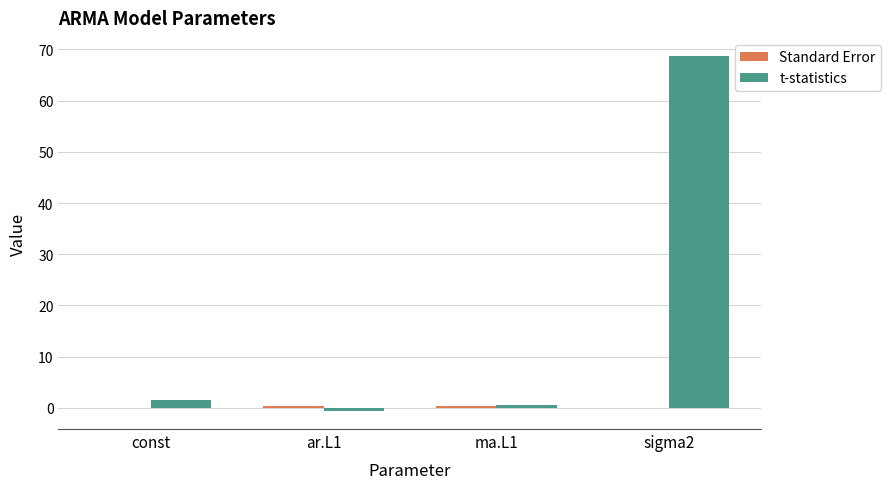

What is the maximum value for t-statistics?

68.8